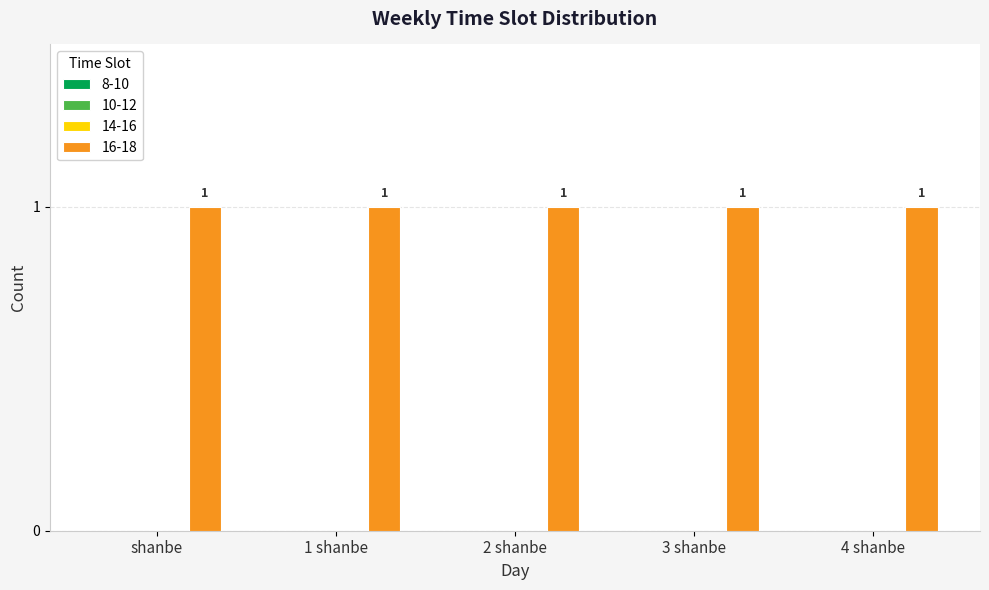

What are all the series names shown in the legend?

8-10, 10-12, 14-16, 16-18